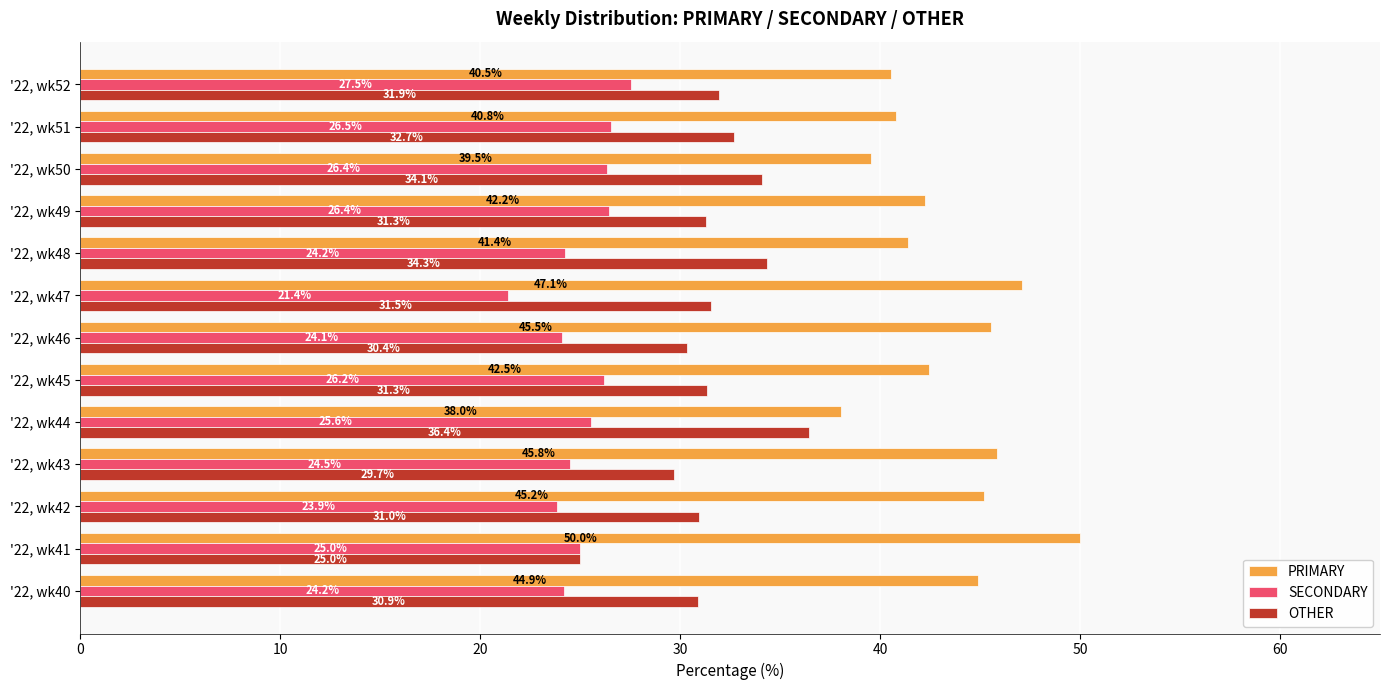

The value of OTHER at '22, wk50 is 34.1. True or false?

True